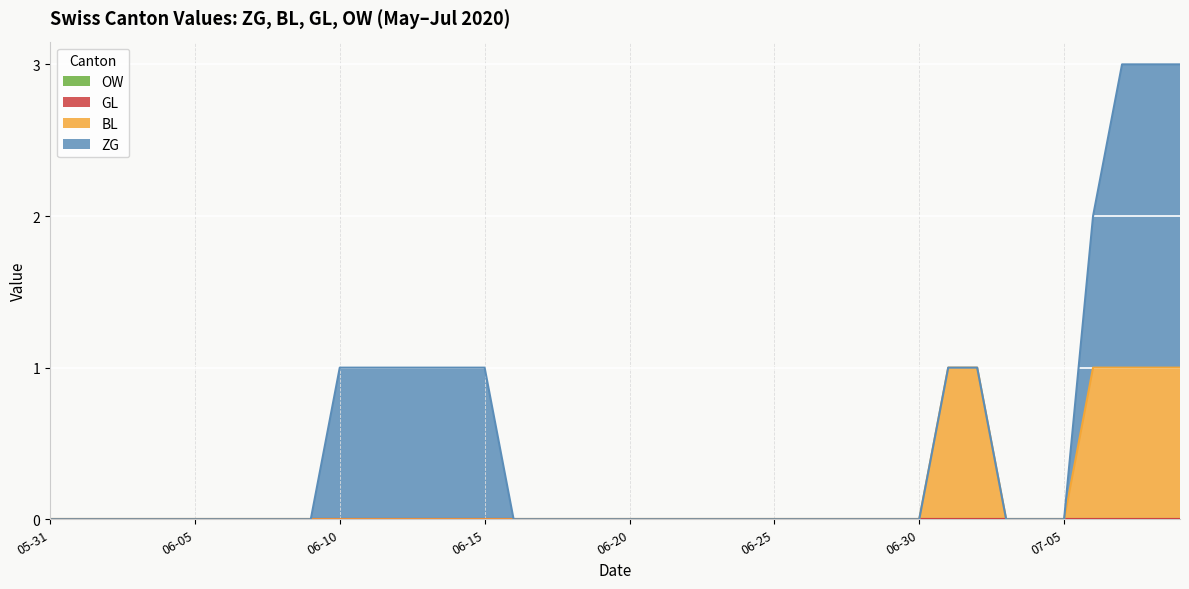

Which has a higher value, 2020-06-28 or 2020-06-30?

2020-06-28